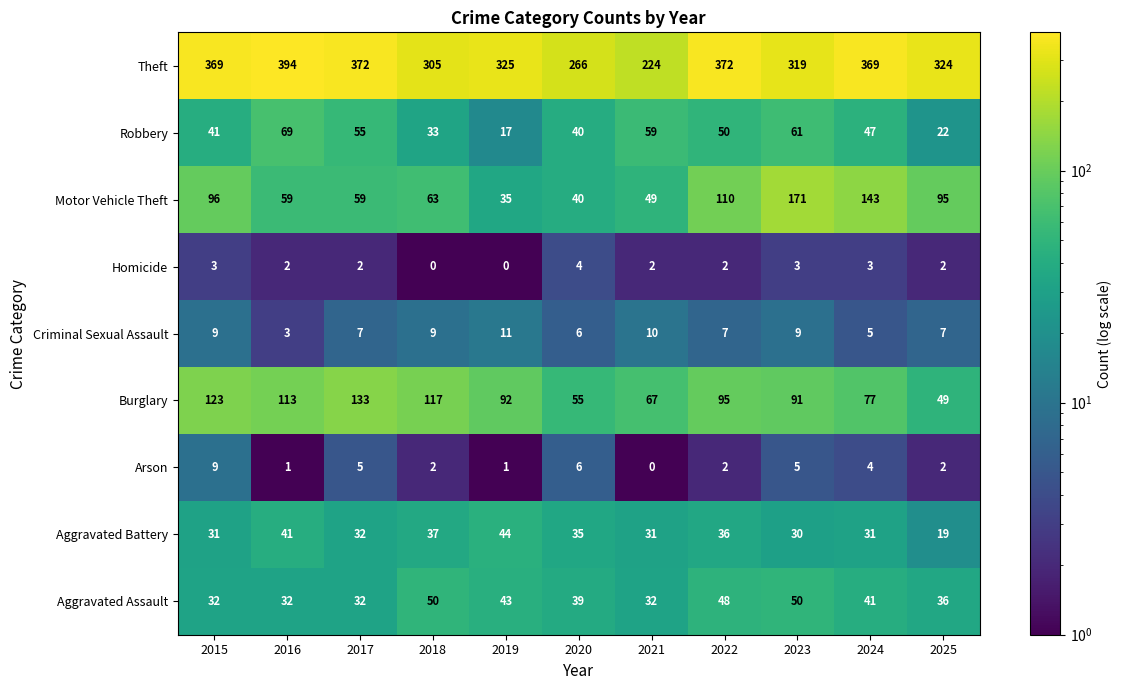

Which series has the largest total across all categories?

Theft